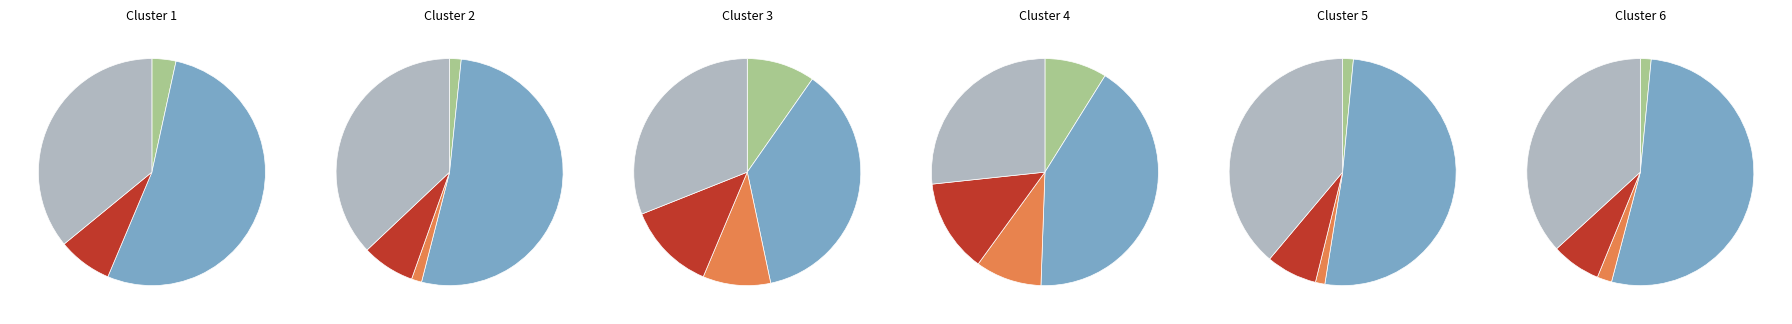

Is there a majority slice in this chart?

Yes